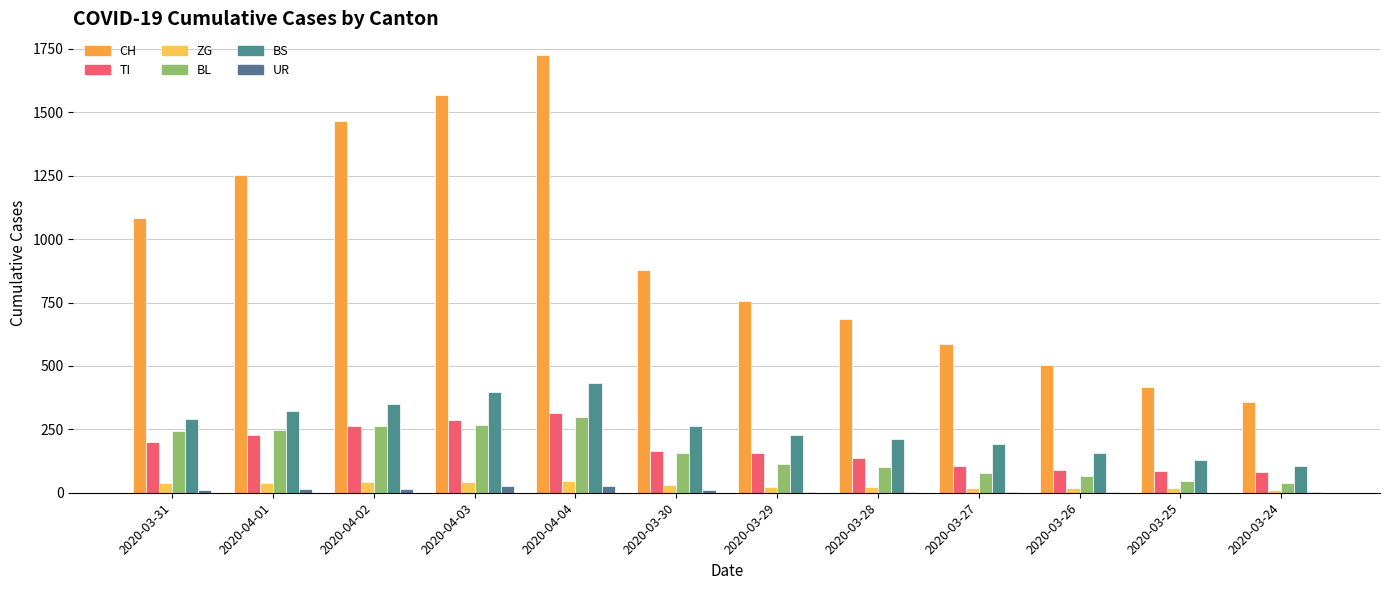

Is it true that TI equals 343 at 2020-04-02?

False